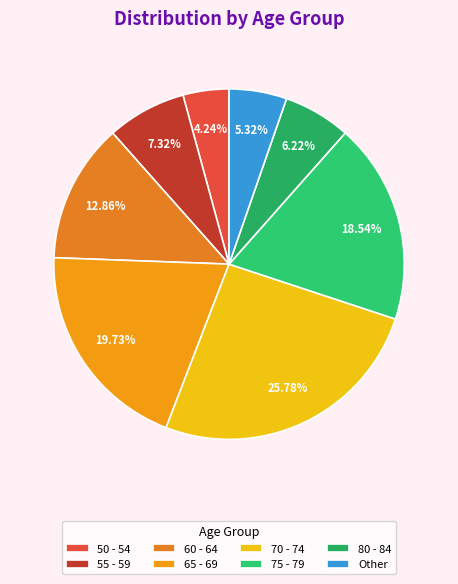

Count the number of slices in the pie.

8